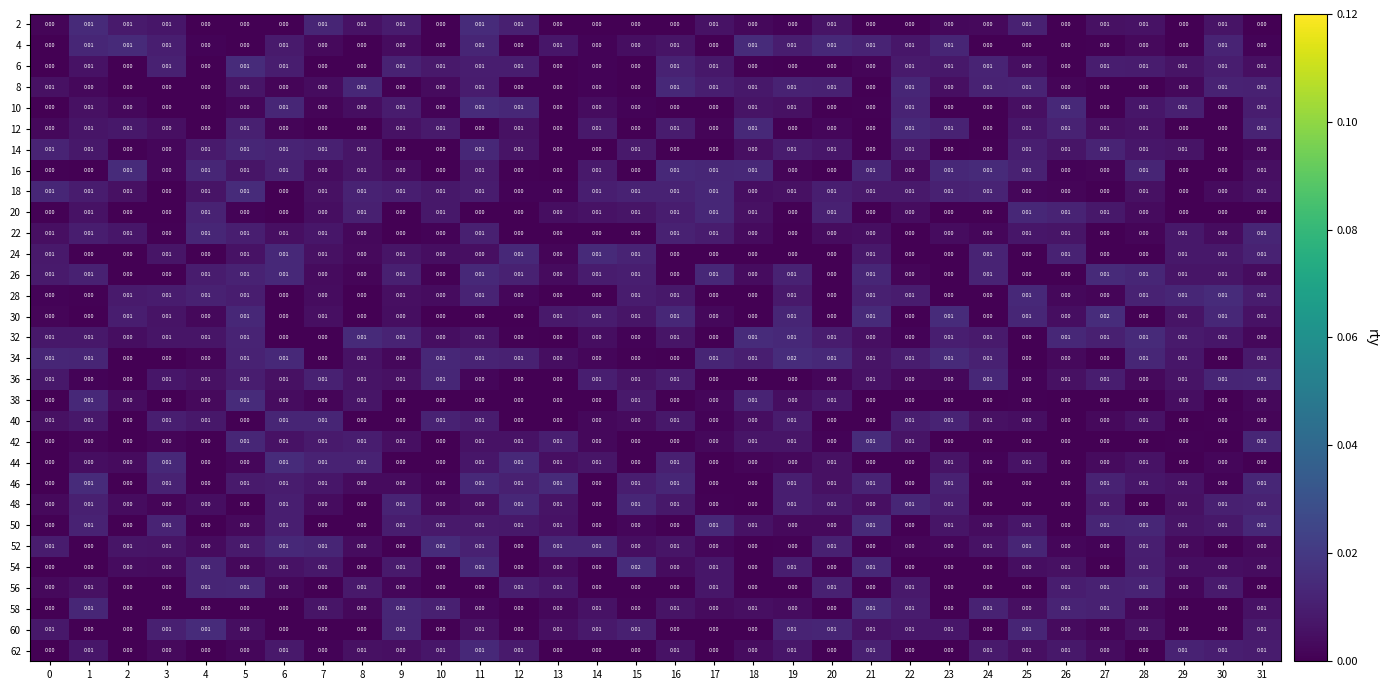

How many data points in 26 are above 0?

18